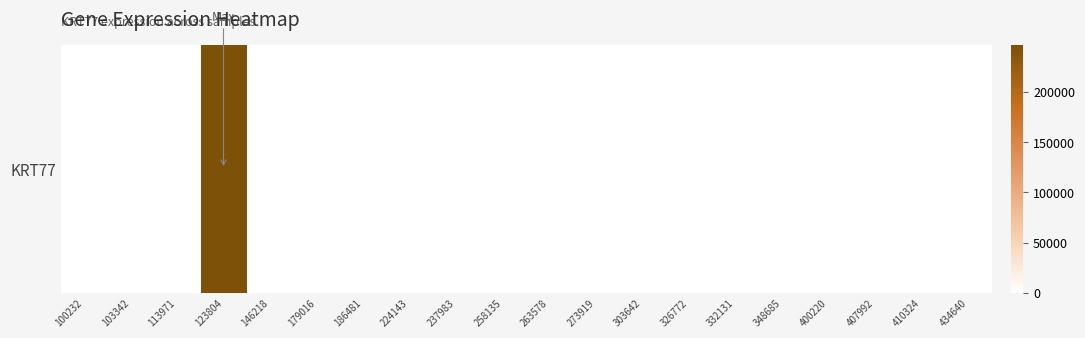

How many values exceed 0?

1